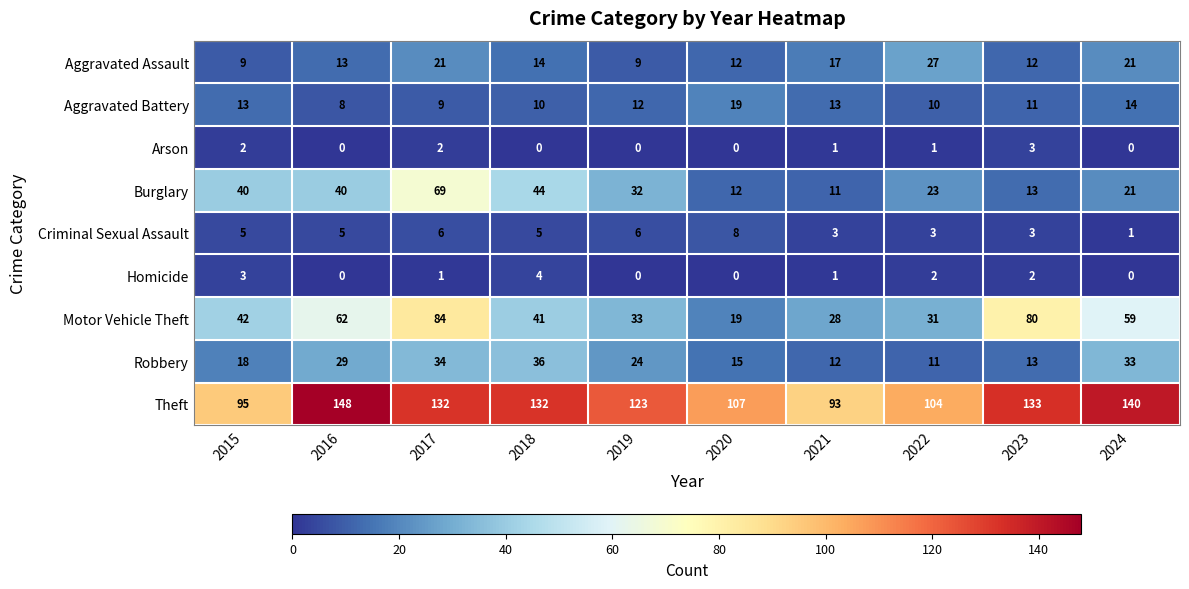

Where does the Burglary series first go above 32?

2015